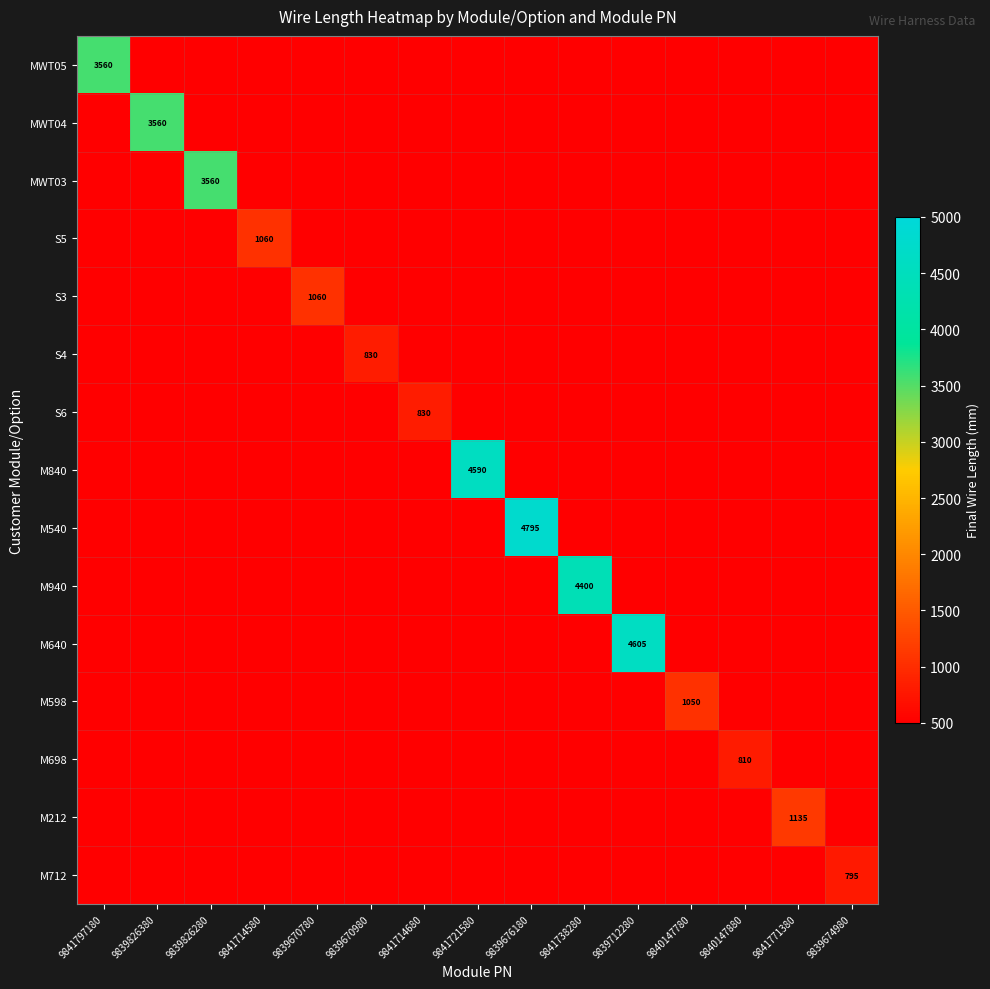

How many series are shown in this chart?

15